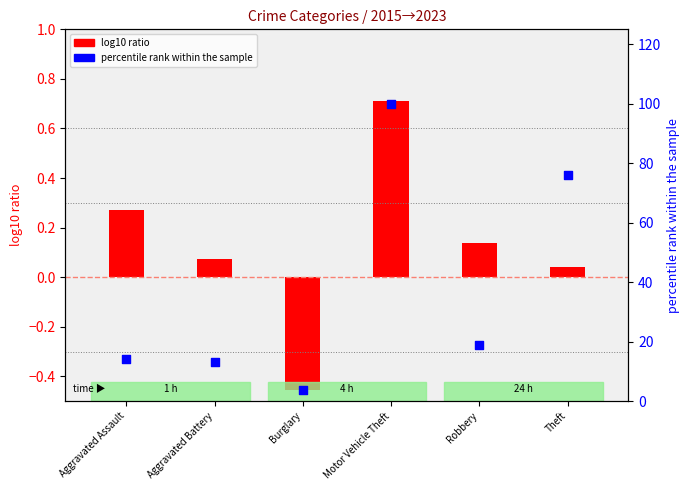

Which series contains the lowest Y value?

log10 ratio